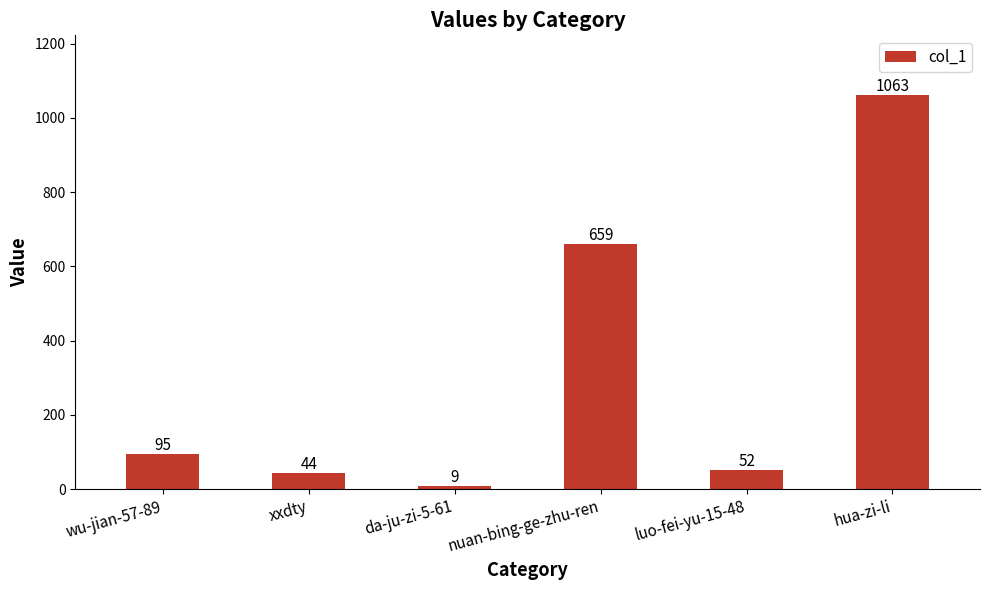

How many bars are there in total?

6